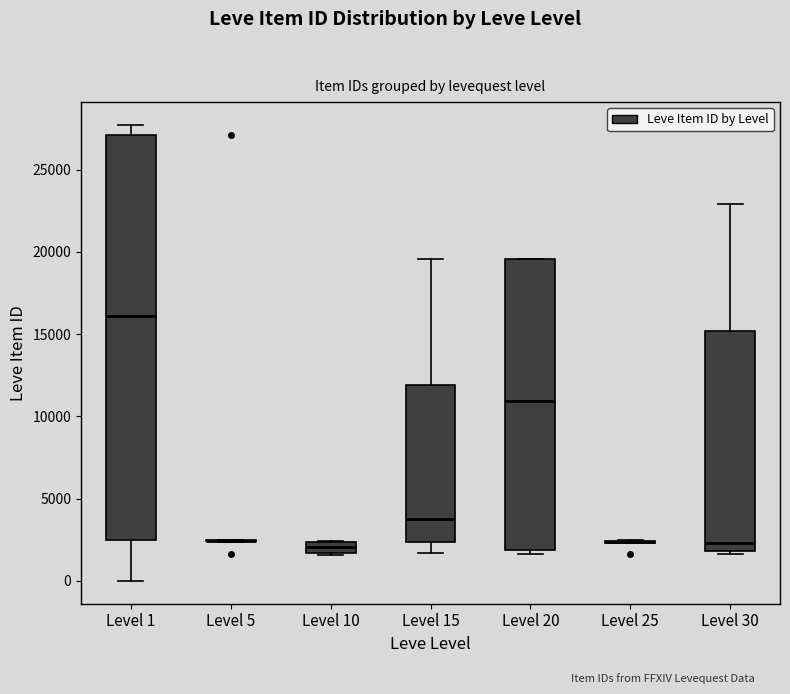

Comparing the boxes themselves (not the whiskers), which one is the tallest?

Level 1